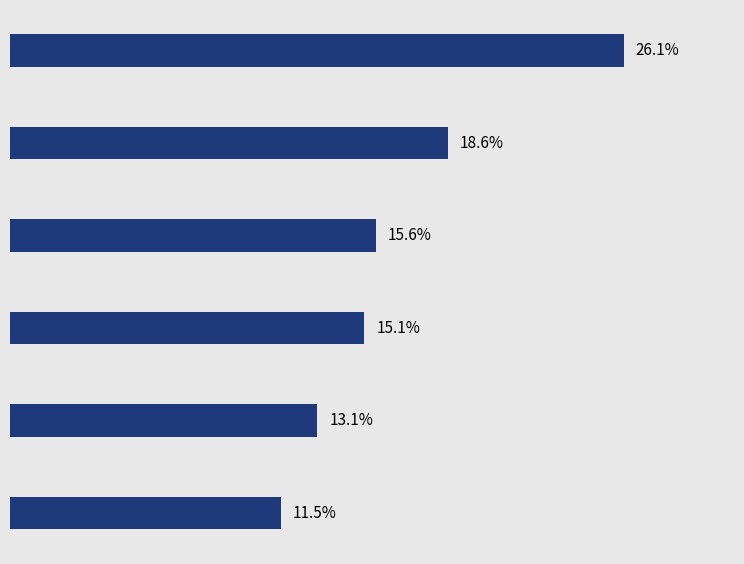

Does the chart contain any negative values?

No